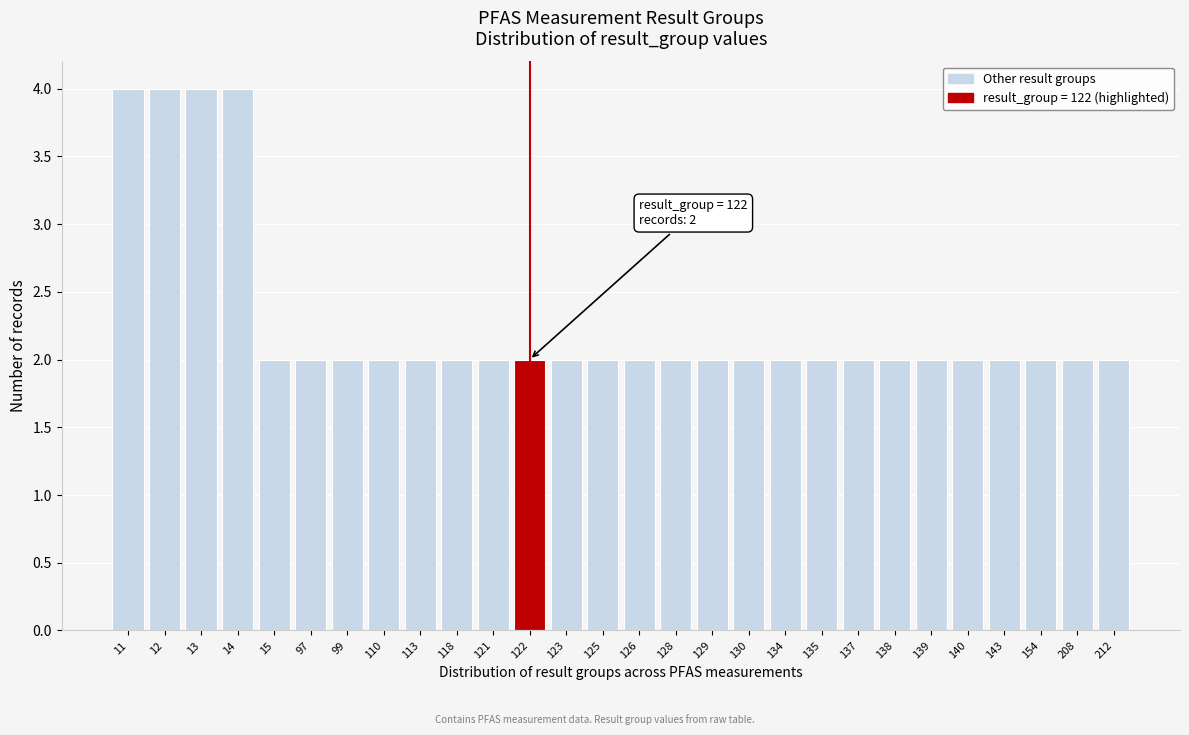

Reading left to right, what are all the values shown in this chart?

11=4	12=4	13=4	14=4	15=2	97=2	99=2	110=2	113=2	118=2	121=2	122=2	123=2	125=2	126=2	128=2	129=2	130=2	134=2	135=2	137=2	138=2	139=2	140=2	143=2	154=2	208=2	212=2